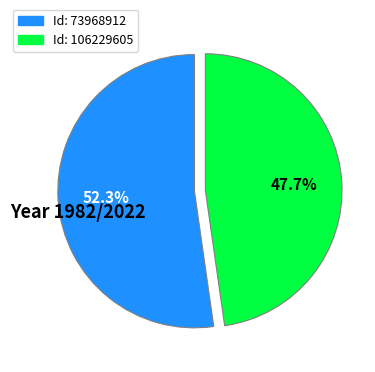

Rank the categories by value from lowest to highest.

Id: 106229605, Id: 73968912